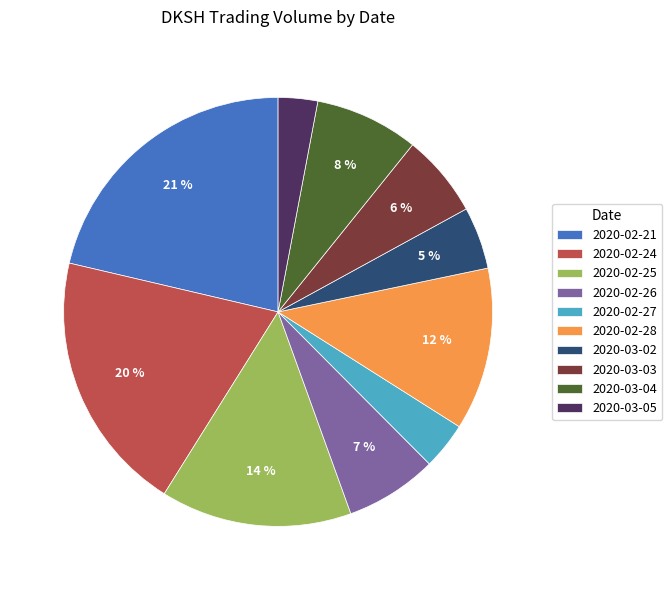

Is there any slice that represents more than half of the pie?

No